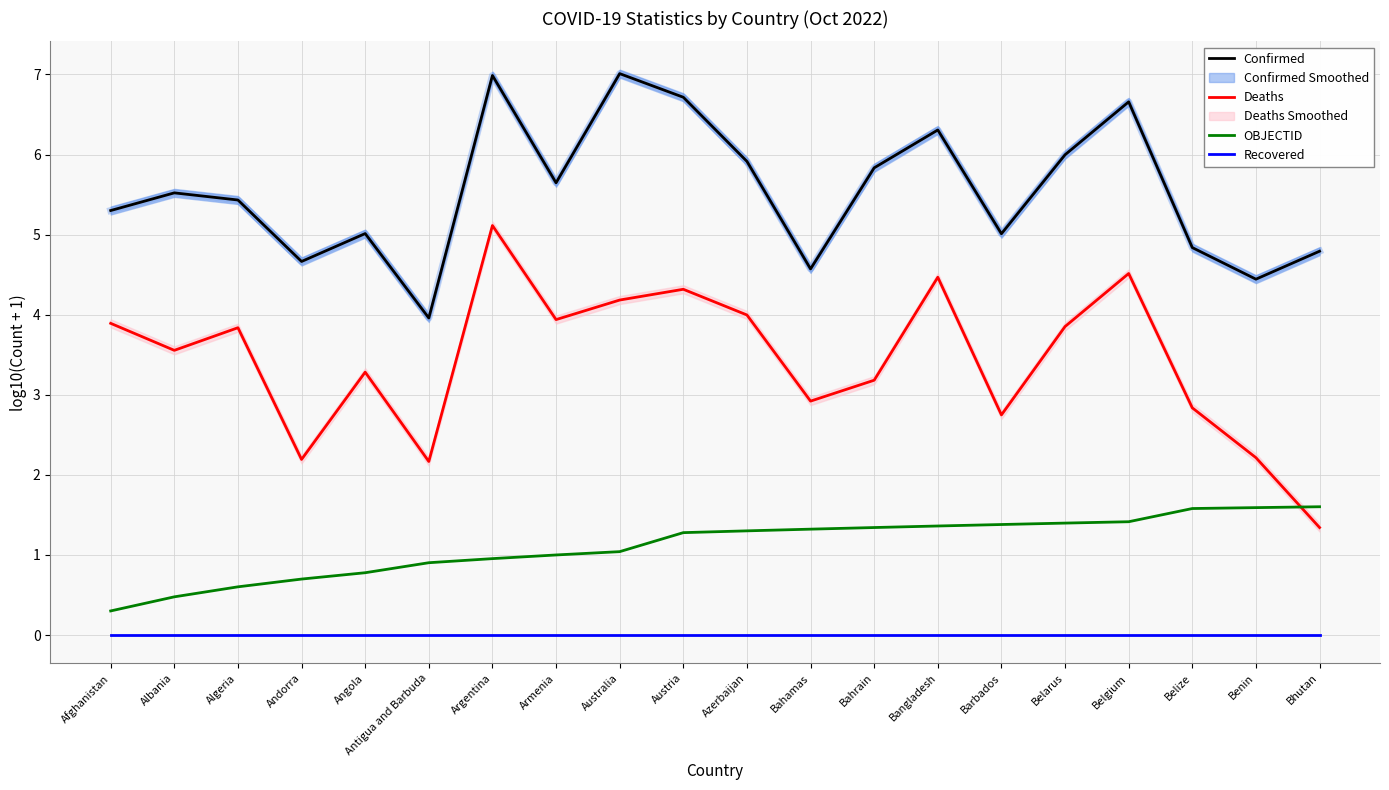

What is the total value across all series at Belarus?

11.2